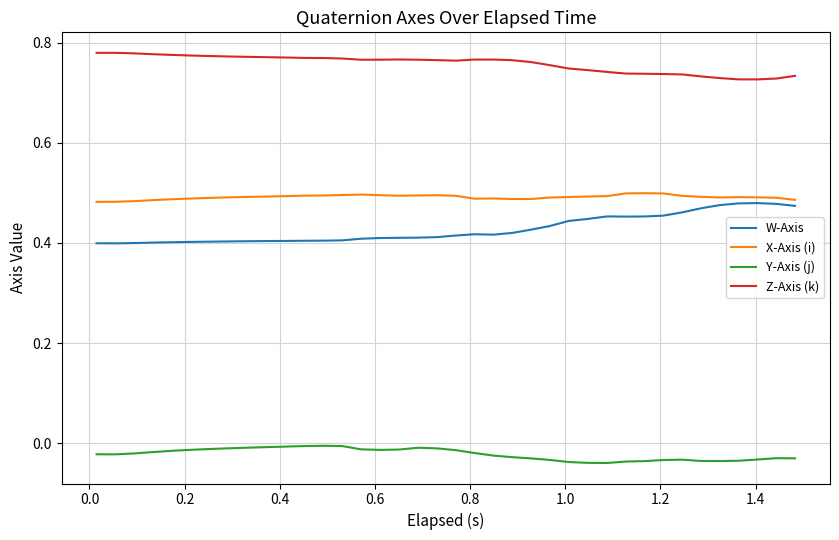

Which series has the largest total across all categories?

Z-Axis (k)